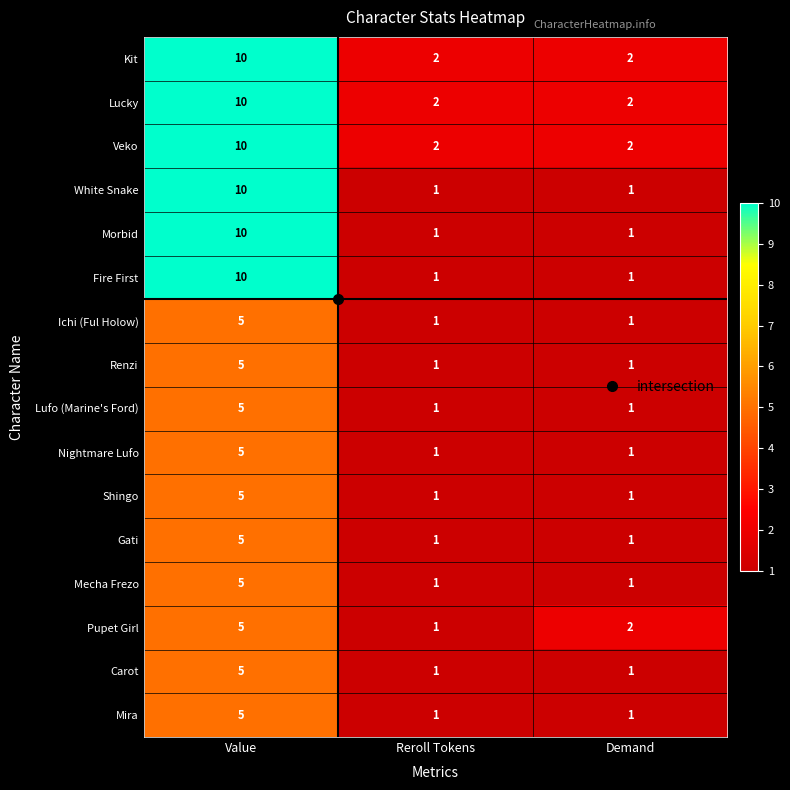

The Ichi (Ful Holow) series shows 7 at Value. True or false?

False